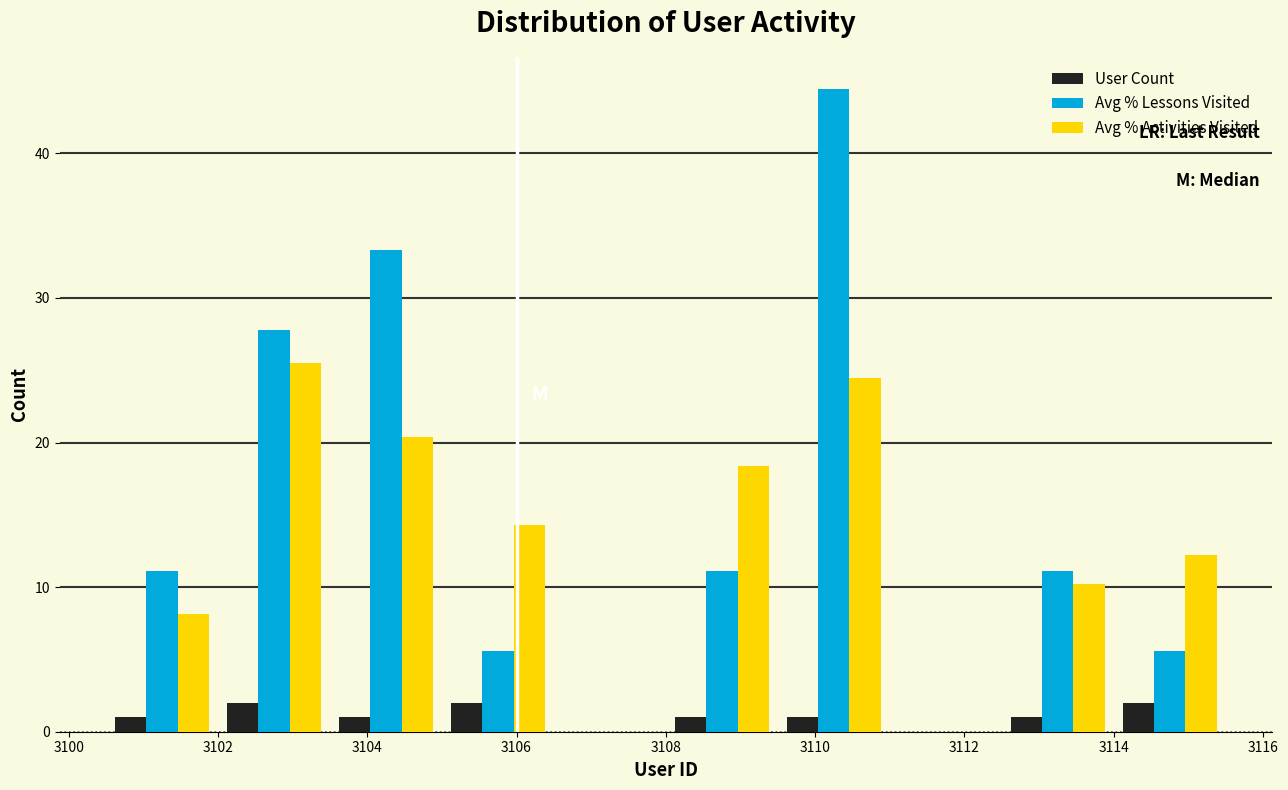

Reading left to right, transcribe this chart: for each range on the x-axis, give the height of each series' bar. Neither the bar edges nor the heights are printed on the chart, so give them approximately, as read against the axes.

3100.5 to 3102.0: User Count=1	Avg % Lessons Visited=11	Avg % Activities Visited=8
3102.0 to 3103.5: User Count=2	Avg % Lessons Visited=28	Avg % Activities Visited=26
3103.5 to 3105.0: User Count=1	Avg % Lessons Visited=33	Avg % Activities Visited=20
3105.0 to 3106.5: User Count=2	Avg % Lessons Visited=6	Avg % Activities Visited=14
3106.5 to 3108.0: User Count=0	Avg % Lessons Visited=0	Avg % Activities Visited=0
3108.0 to 3109.5: User Count=1	Avg % Lessons Visited=11	Avg % Activities Visited=18
3109.5 to 3111.0: User Count=1	Avg % Lessons Visited=44	Avg % Activities Visited=24
3111.0 to 3112.5: User Count=0	Avg % Lessons Visited=0	Avg % Activities Visited=0
3112.5 to 3114.0: User Count=1	Avg % Lessons Visited=11	Avg % Activities Visited=10
3114.0 to 3115.5: User Count=2	Avg % Lessons Visited=6	Avg % Activities Visited=12